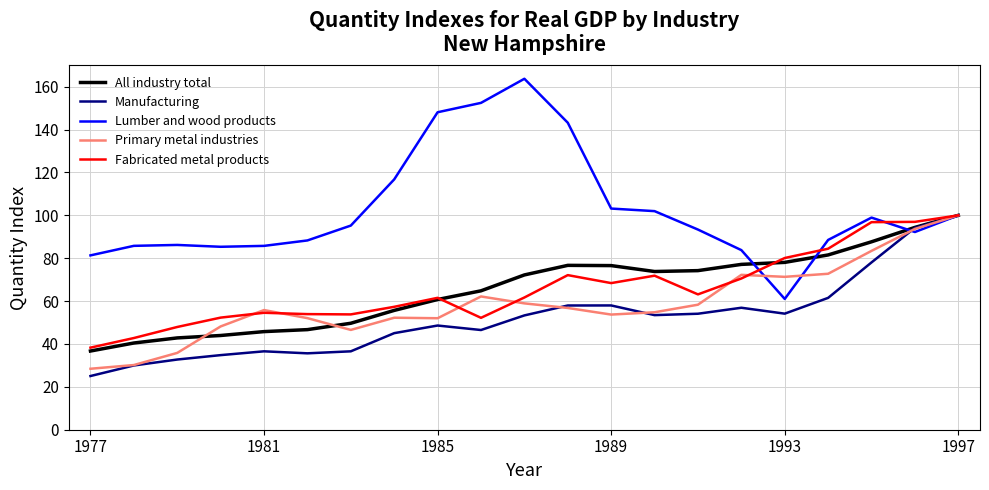

What is the highest value of the Fabricated metal products series?

100.0